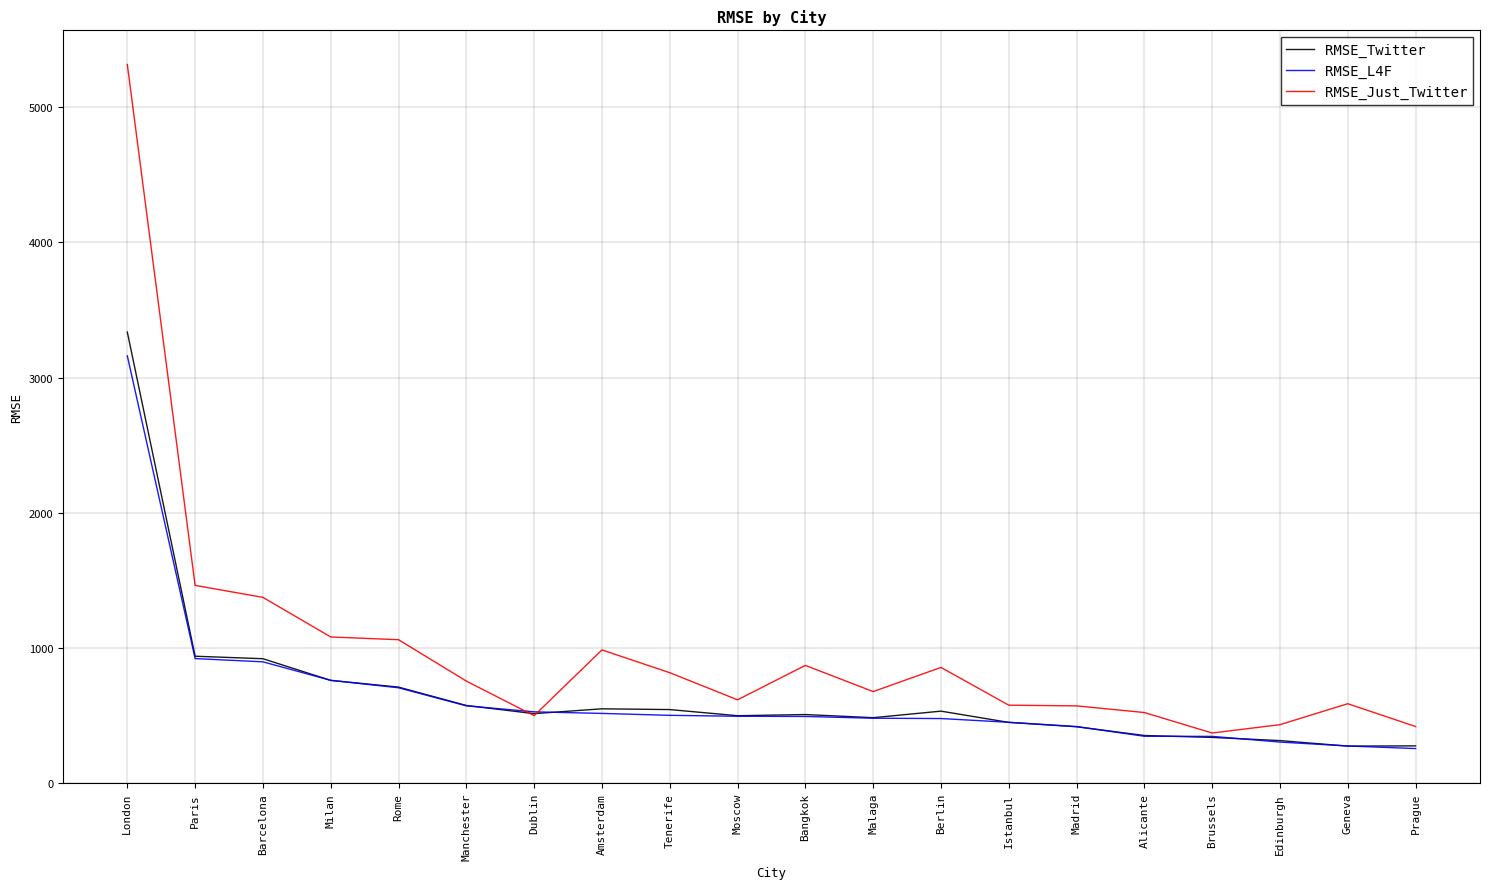

Which series ends up on top after the final intersection of RMSE_Just_Twitter and RMSE_L4F?

RMSE_Just_Twitter